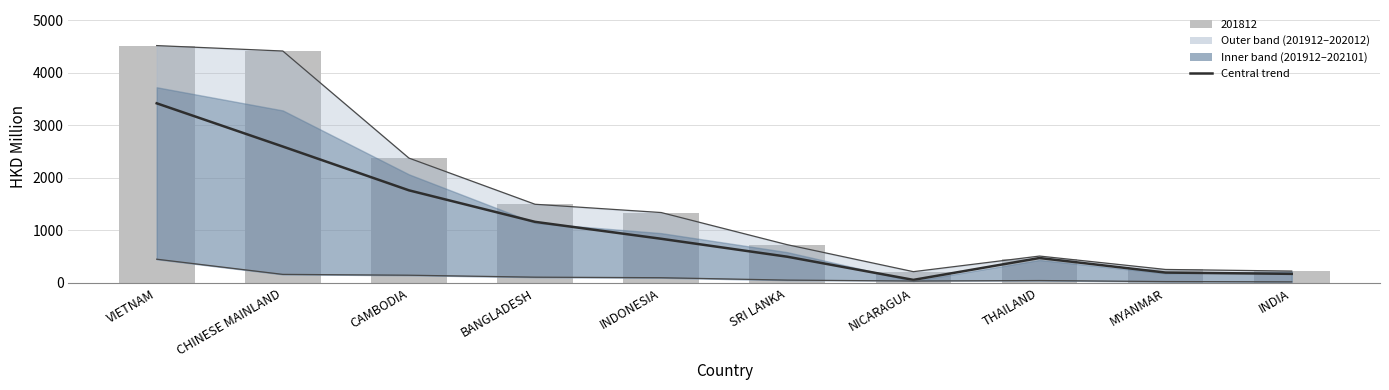

What is the label of the 1st bar from the left?

VIETNAM